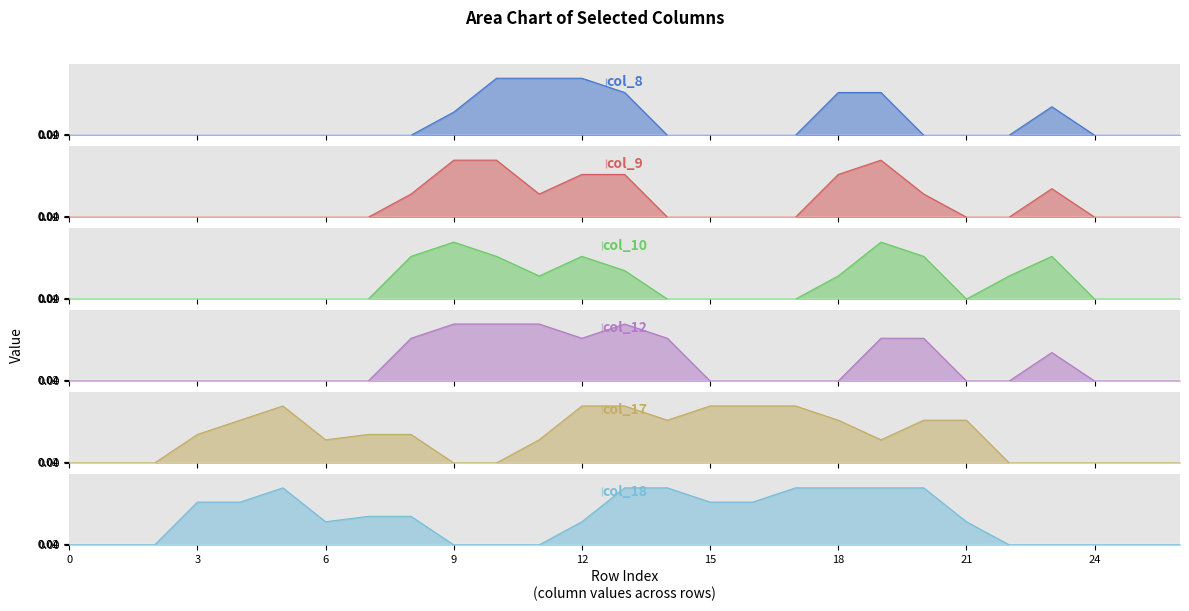

Reading left to right, extract all data points from this chart.

col_8: 0.0	0.0	0.0	0.0	0.0	0.0	0.0	0.0	0.0	0.8	2.0	2.0	2.0	1.5	0.0	0.0	0.0	0.0	1.5	1.5	0.0	0.0	0.0	1.0	0.0	0.0	0.0
col_9: 0.0	0.0	0.0	0.0	0.0	0.0	0.0	0.0	0.8	2.0	2.0	0.8	1.5	1.5	0.0	0.0	0.0	0.0	1.5	2.0	0.8	0.0	0.0	1.0	0.0	0.0	0.0
col_10: 0.0	0.0	0.0	0.0	0.0	0.0	0.0	0.0	1.5	2.0	1.5	0.8	1.5	1.0	0.0	0.0	0.0	0.0	0.8	2.0	1.5	0.0	0.8	1.5	0.0	0.0	0.0
col_12: 0.0	0.0	0.0	0.0	0.0	0.0	0.0	0.0	1.5	2.0	2.0	2.0	1.5	2.0	1.5	0.0	0.0	0.0	0.0	1.5	1.5	0.0	0.0	1.0	0.0	0.0	0.0
col_17: 0.0	0.0	0.0	1.0	1.5	2.0	0.8	1.0	1.0	0.0	0.0	0.8	2.0	2.0	1.5	2.0	2.0	2.0	1.5	0.8	1.5	1.5	0.0	0.0	0.0	0.0	0.0
col_18: 0.0	0.0	0.0	1.5	1.5	2.0	0.8	1.0	1.0	0.0	0.0	0.0	0.8	2.0	2.0	1.5	1.5	2.0	2.0	2.0	2.0	0.8	0.0	0.0	0.0	0.0	0.0